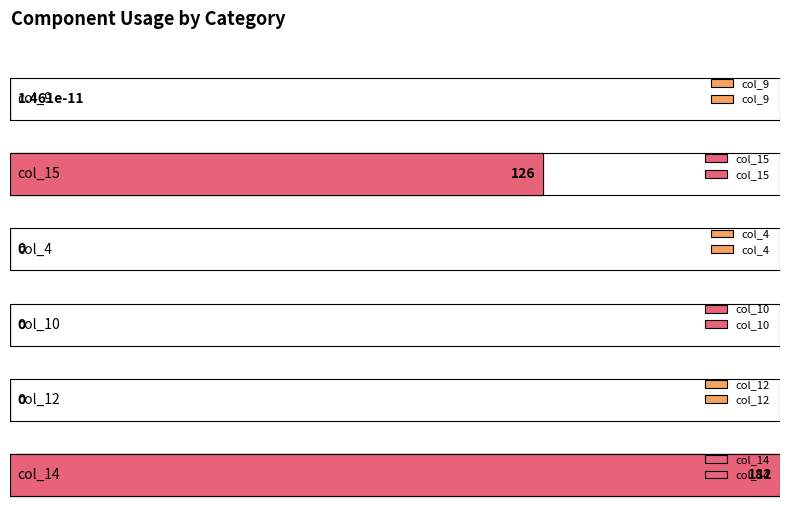

Reading left to right, what are all the values shown in this chart?

col_9: 0.0	0.0	0.0
col_15: 6.0	0.0	126.0
col_4: 0.0	0.0	0.0
col_10: 0.0	0.0	0.0
col_12: 0.0	0.0	0.0
col_14: 182.0	0.0	0.0